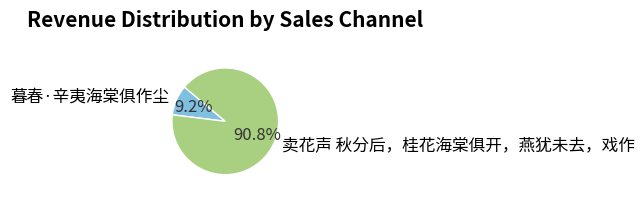

Is the sum of 暮春·辛夷海棠俱作尘 and 卖花声 秋分后，桂花海棠俱开，燕犹未去，戏作 greater than half?

Yes